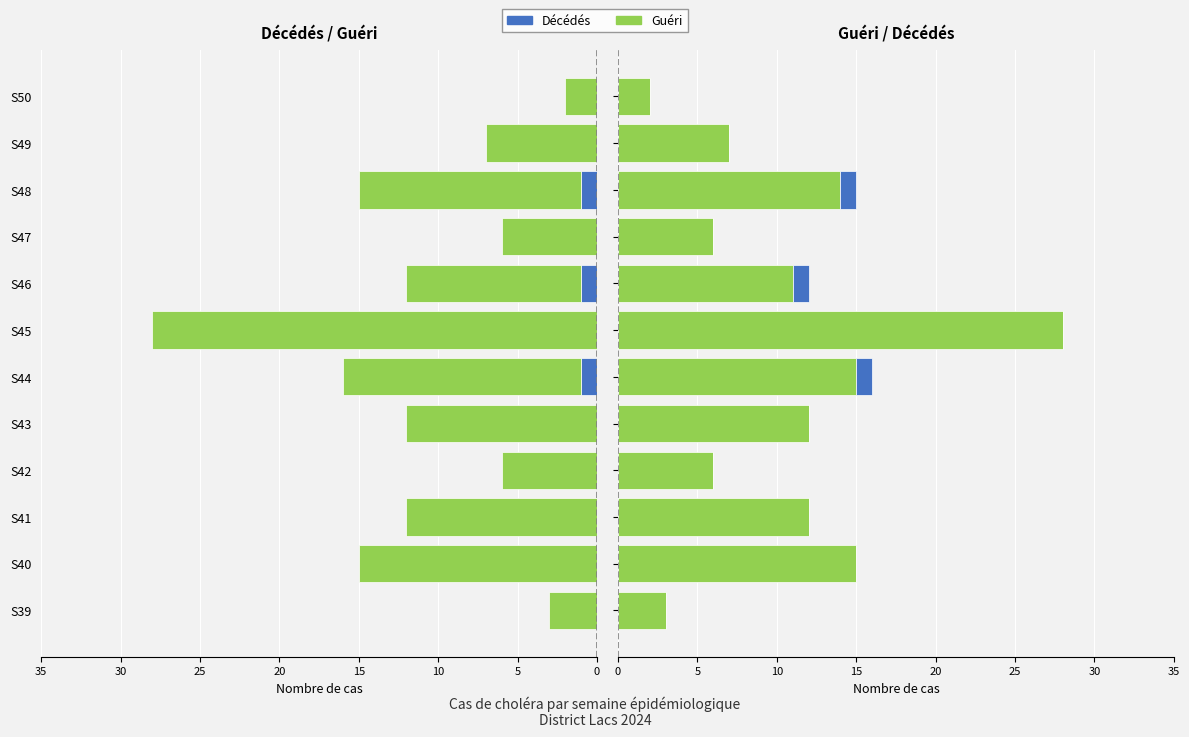

How many data points in Guéri are less than 12?

6